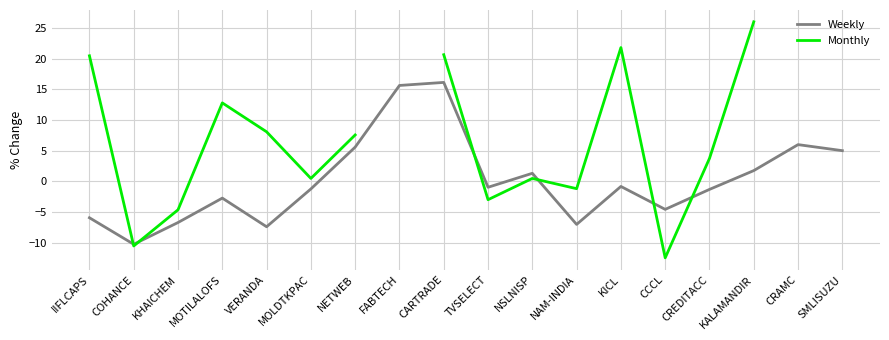

Which series has the largest total across all categories?

Weekly